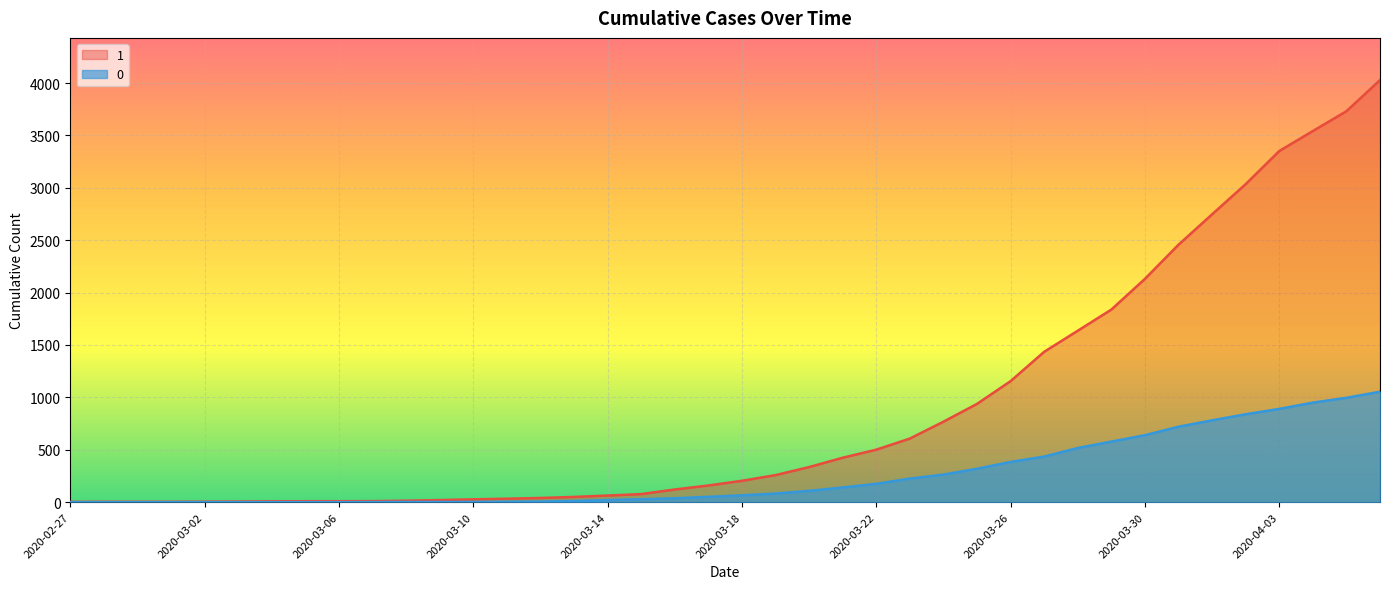

How many lines are shown in the chart?

2